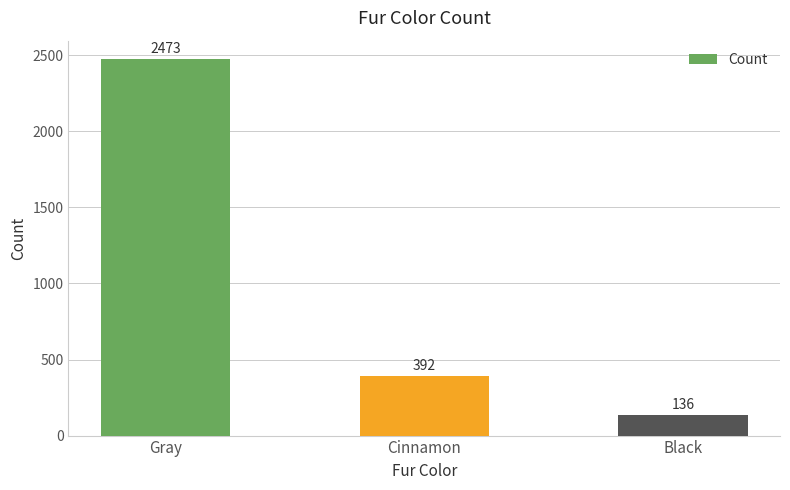

How many values are below 392?

1